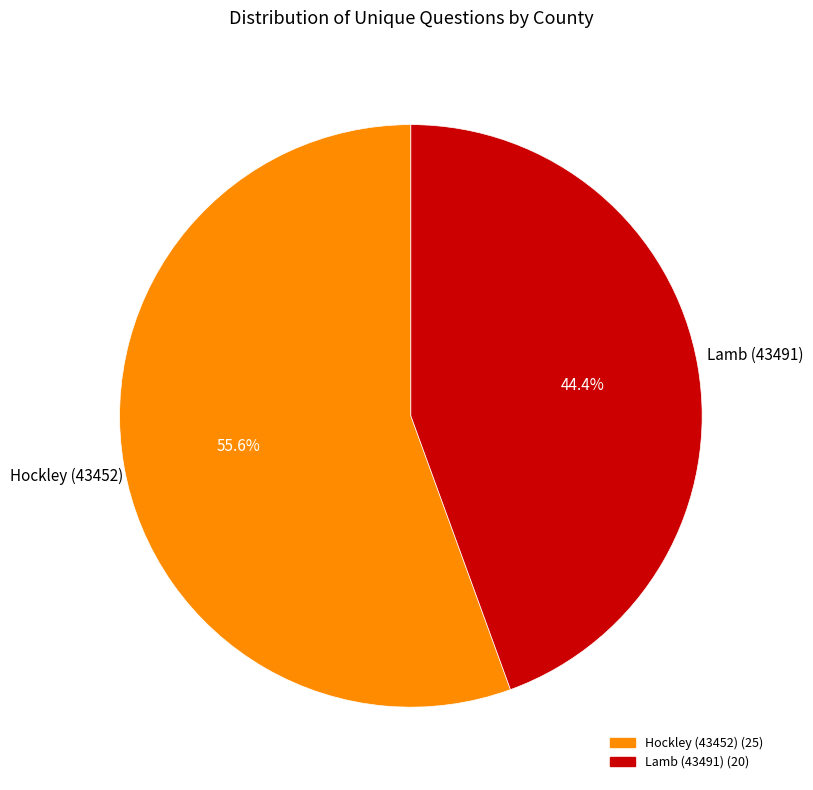

What is the smallest slice in the pie chart?

Lamb (43491)